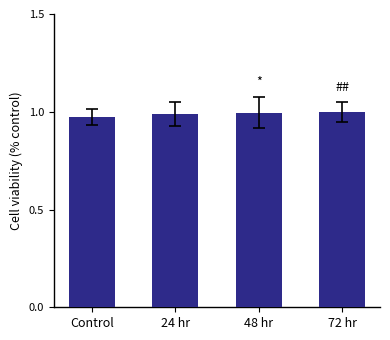

Which category has the lowest value across all series?

Control